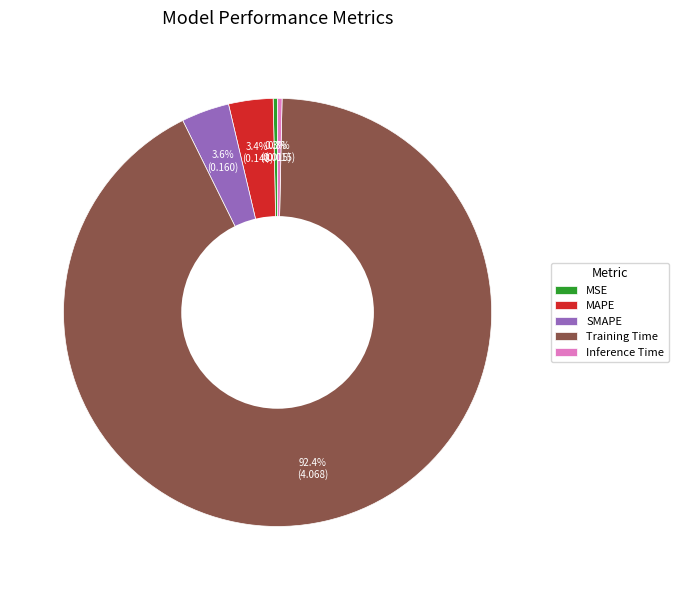

Does any single category account for the majority?

Yes